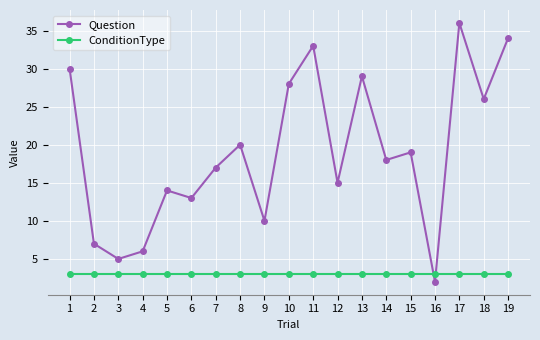

Reading left to right, list all the values displayed in this chart.

Question: 30	7	5	6	14	13	17	20	10	28	33	15	29	18	19	2	36	26	34
ConditionType: 3	3	3	3	3	3	3	3	3	3	3	3	3	3	3	3	3	3	3